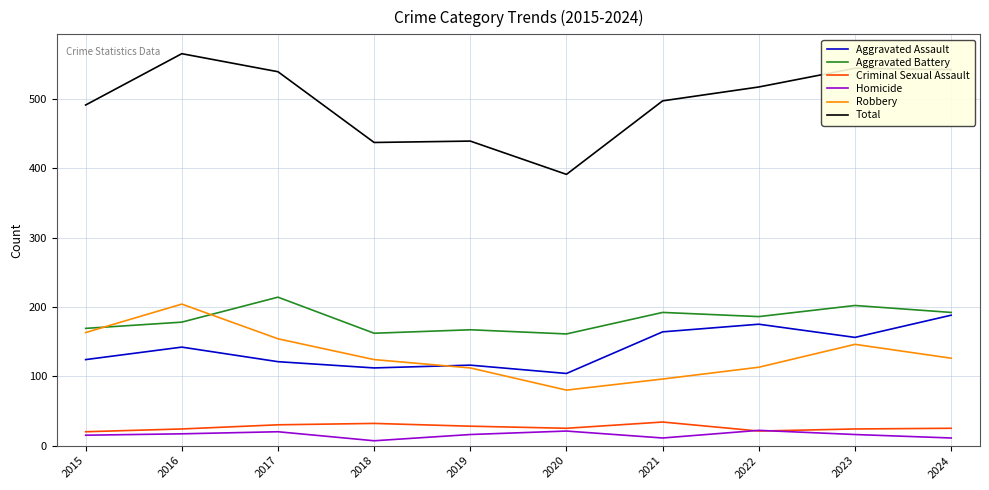

True or false: Criminal Sexual Assault and Robbery cross at least once.

False